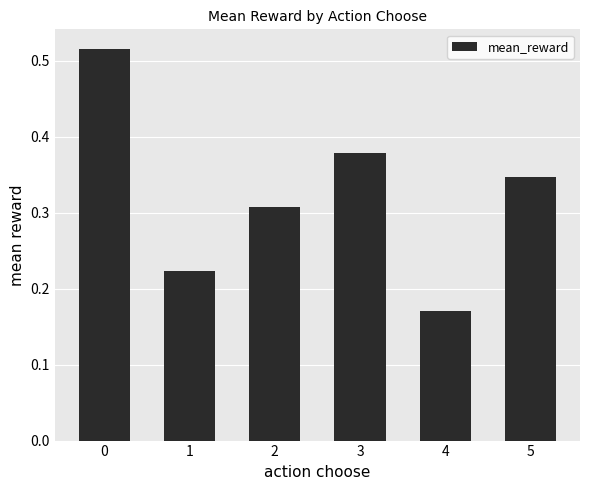

What is the sum of the values at 5 and 0?

0.9